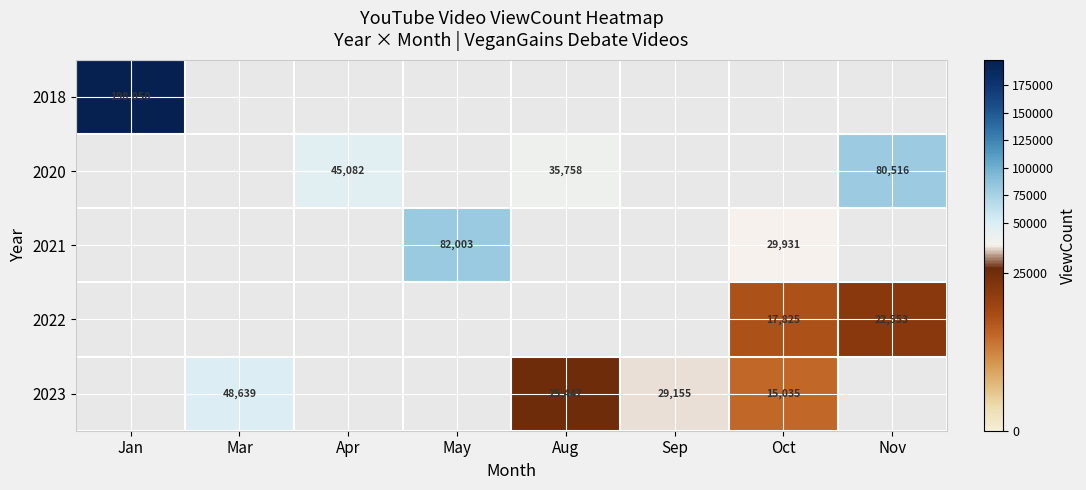

At how many categories does at least one series exceed 152980?

1